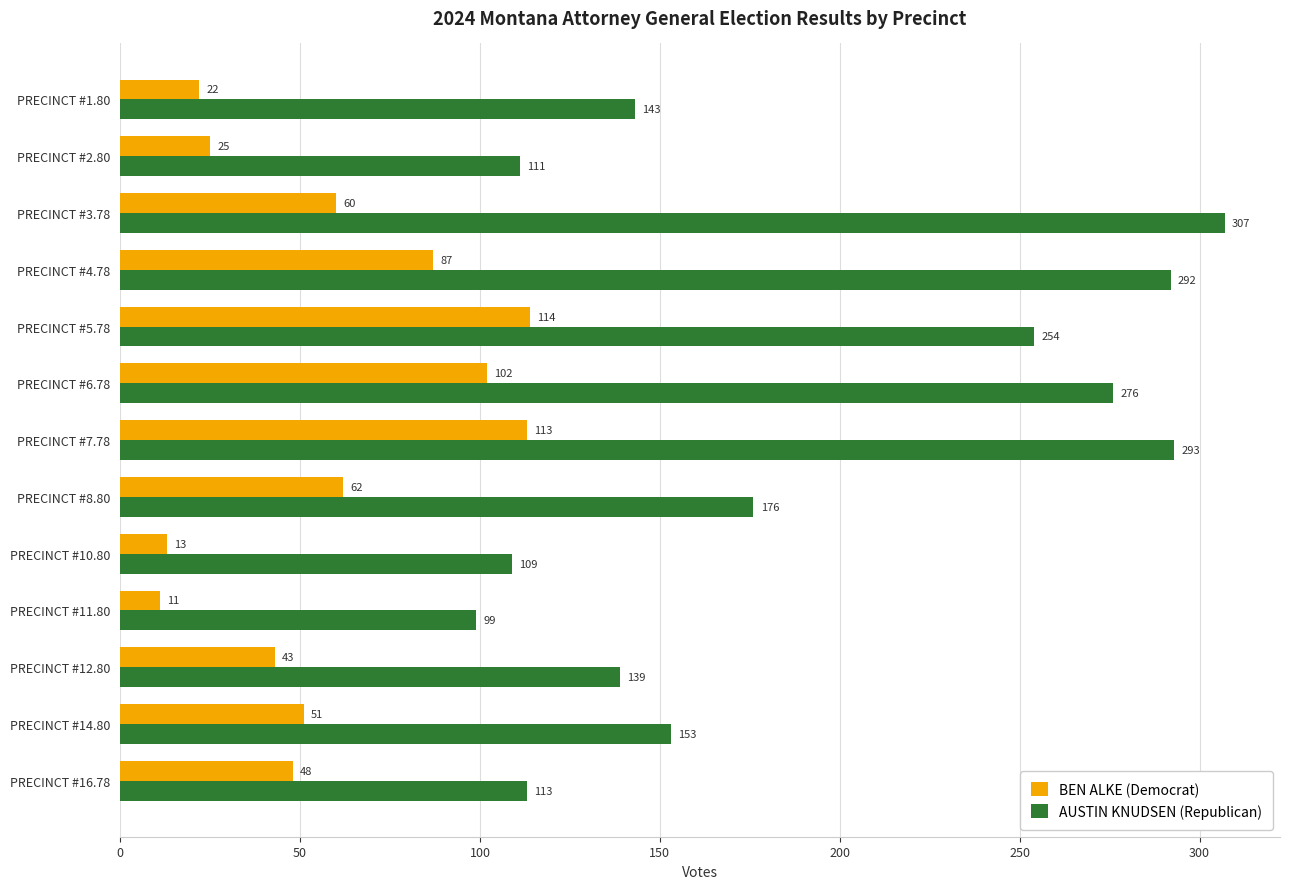

What is the average value of the AUSTIN KNUDSEN (Republican) series?

190